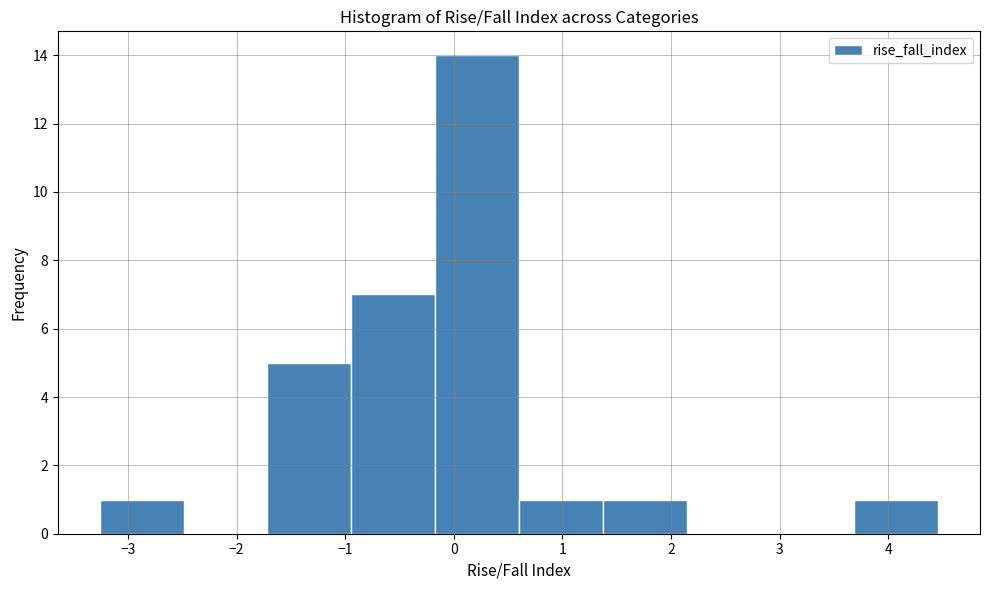

Reading left to right, list every bar in this chart as the range it spans on the x-axis followed by its height. Neither the bar edges nor the heights are printed on the chart, so give them approximately, as read against the axes.

-3.3 to -2.5: 1
-2.5 to -1.7: 0
-1.7 to -0.9: 5
-0.9 to -0.2: 7
-0.2 to 0.6: 14
0.6 to 1.4: 1
1.4 to 2.1: 1
2.1 to 2.9: 0
2.9 to 3.7: 0
3.7 to 4.5: 1